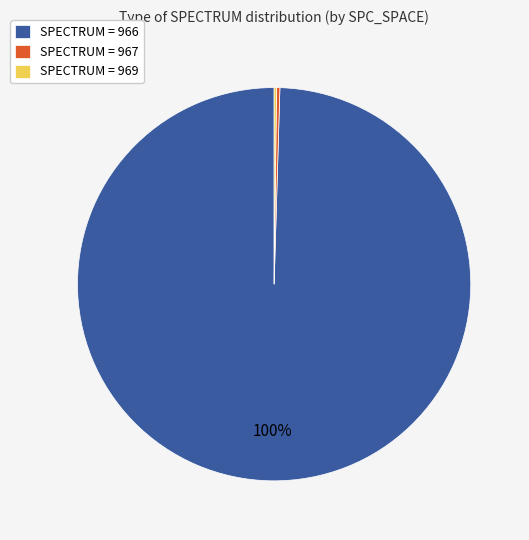

To the nearest percent, what is the average slice percentage?

33%